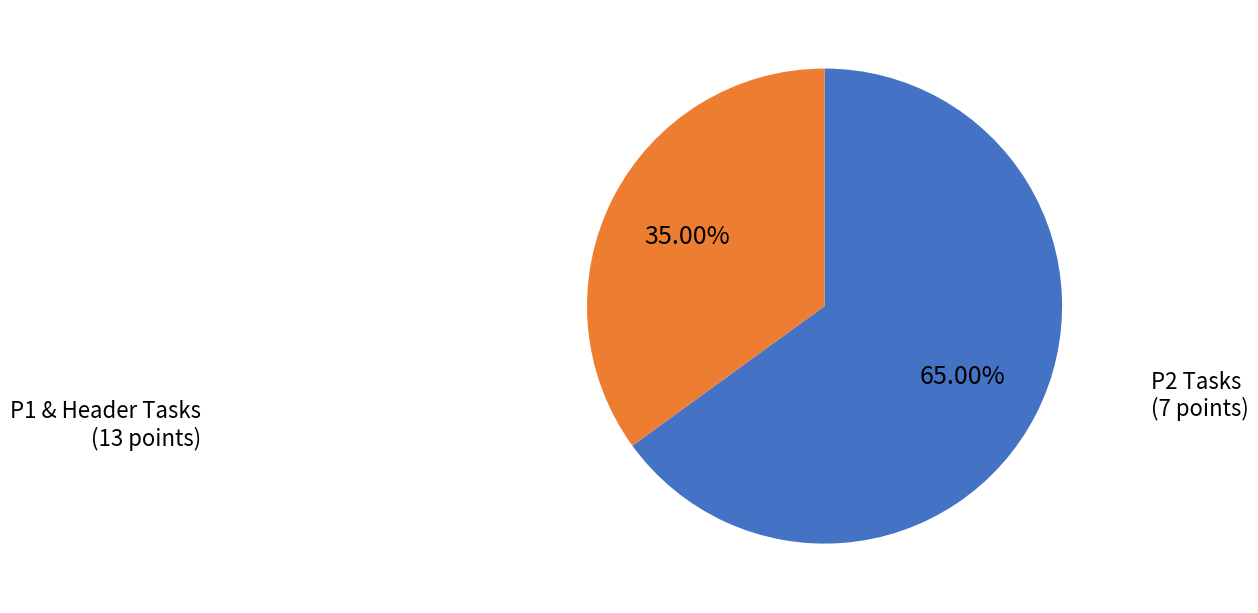

How many segments does this pie chart have?

2